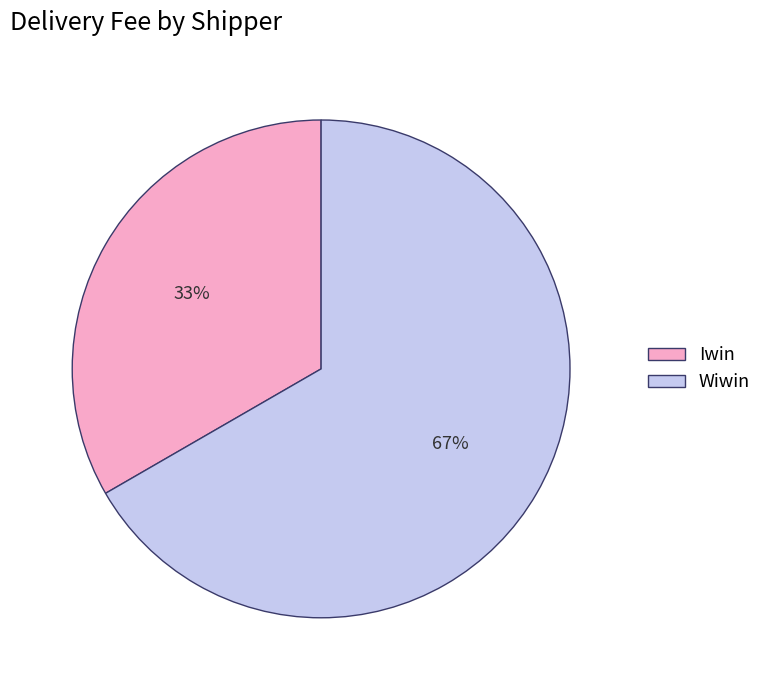

The Iwin slice represents 42% of the pie. True or false?

False